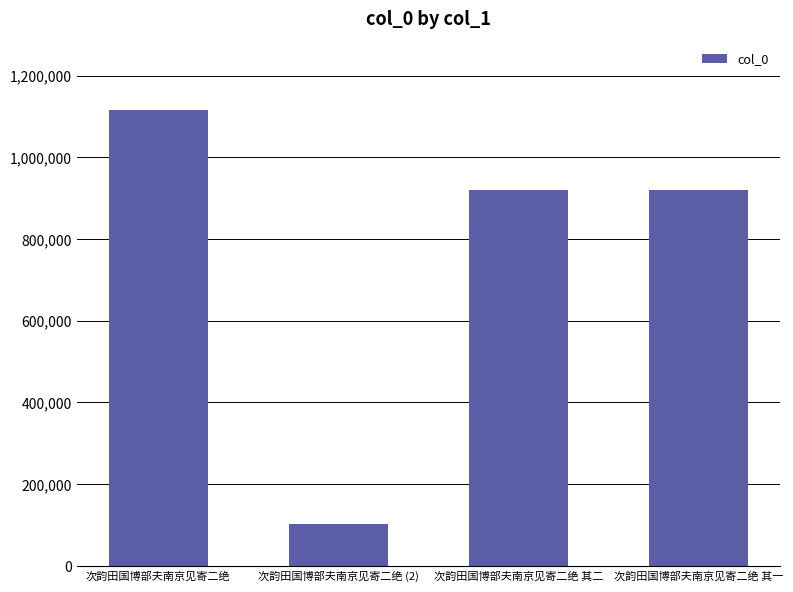

What is the change in value from 次韵田国博部夫南京见寄二绝 to 次韵田国博部夫南京见寄二绝 其一?

-195625